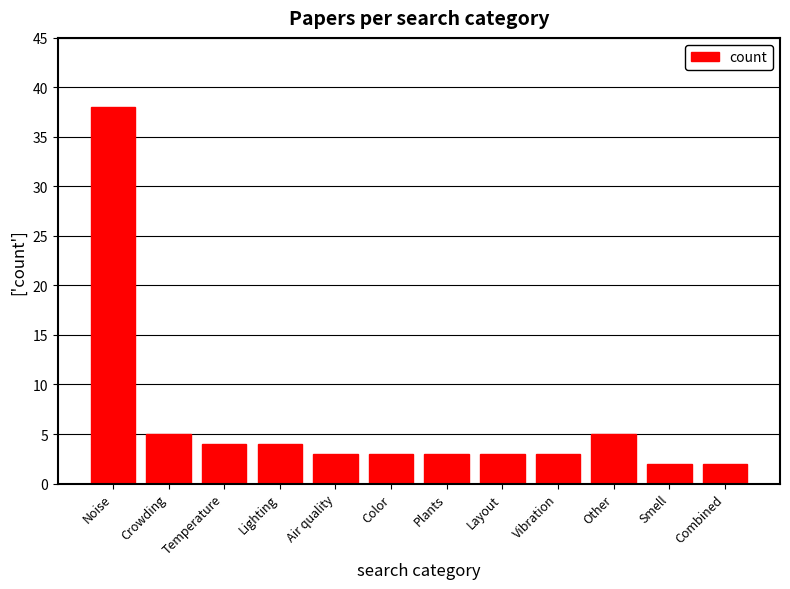

At which category does the chart reach its peak across all series?

Noise